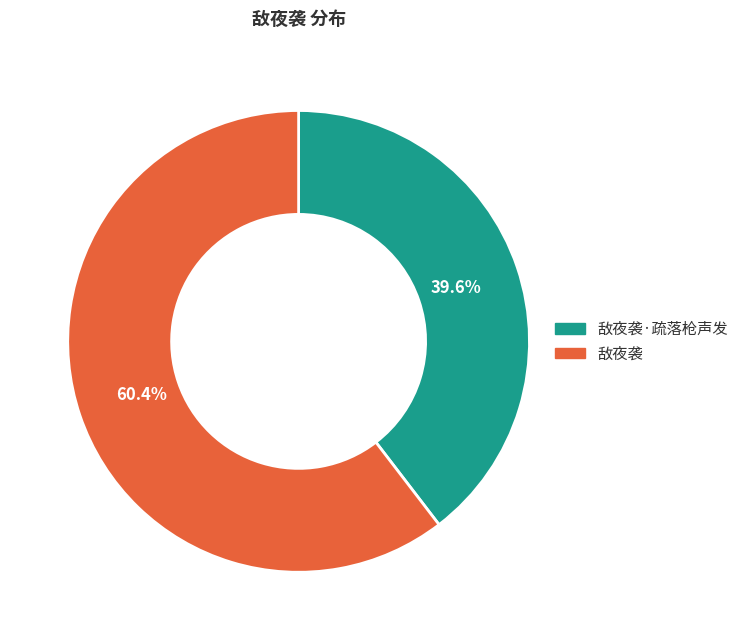

To the nearest percent, what is the average slice percentage?

50%